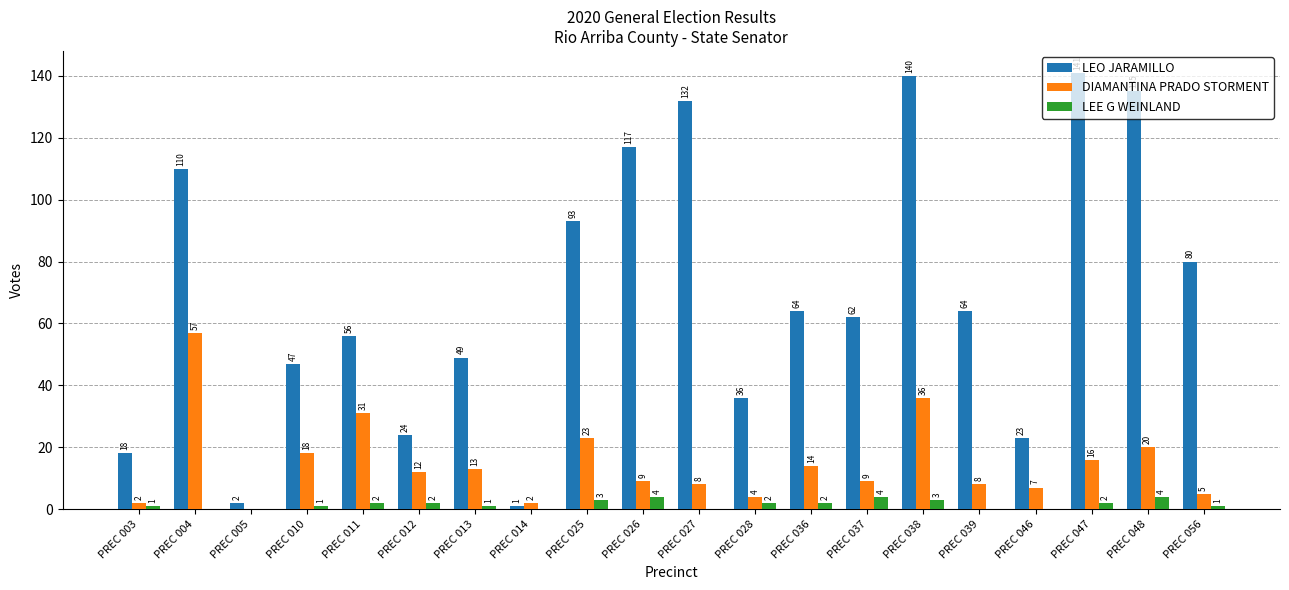

What is the sum of all DIAMANTINA PRADO STORMENT values?

294